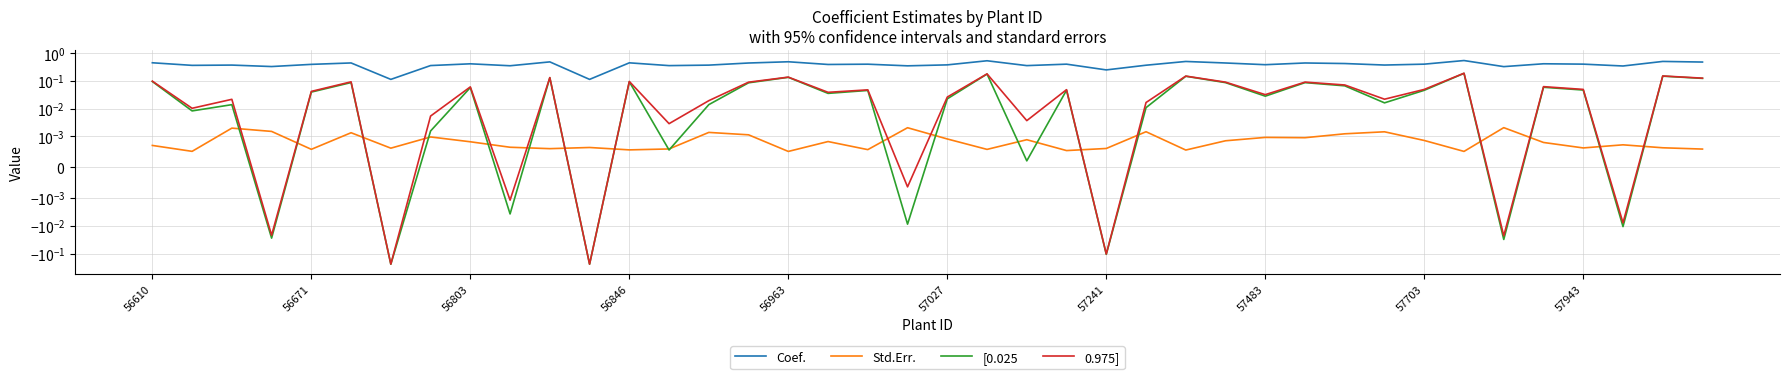

Which has a higher value, 56963 or 18?

18